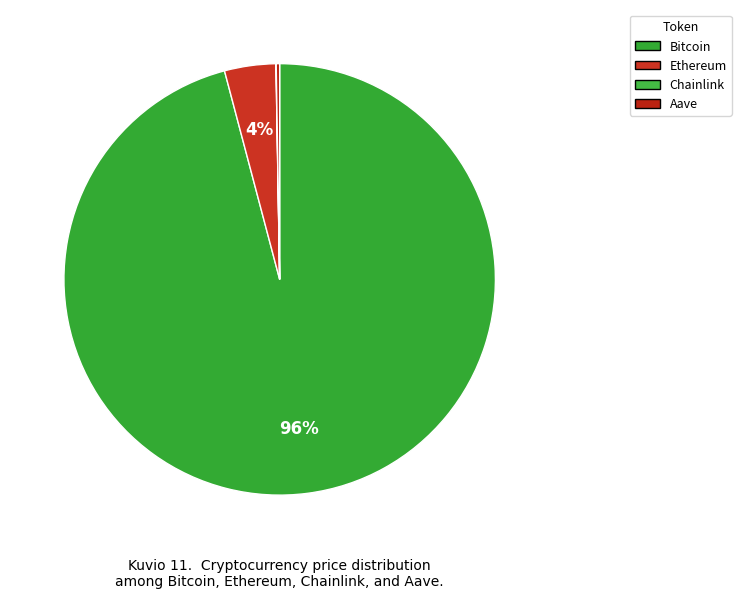

Does Bitcoin represent more than half of the total?

Yes